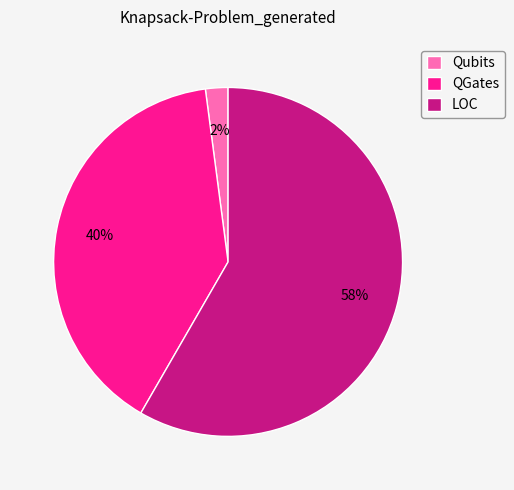

To the nearest percent, what is the difference between the largest and smallest slice percentages?

56%